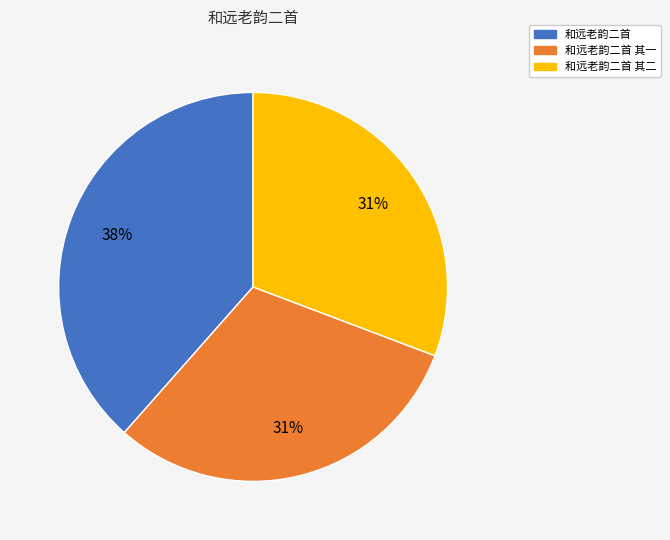

To the nearest percent, what is the average slice percentage?

33%